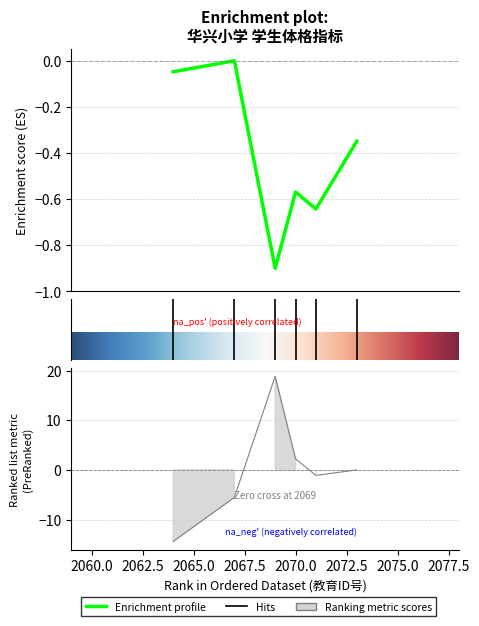

The value of 体重 at 2064 is -7.1. True or false?

False